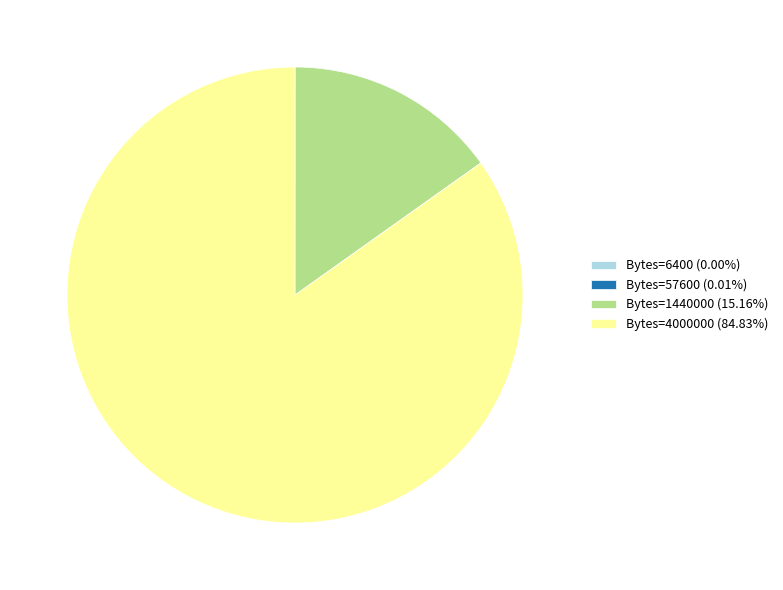

Does any single category account for the majority?

Yes